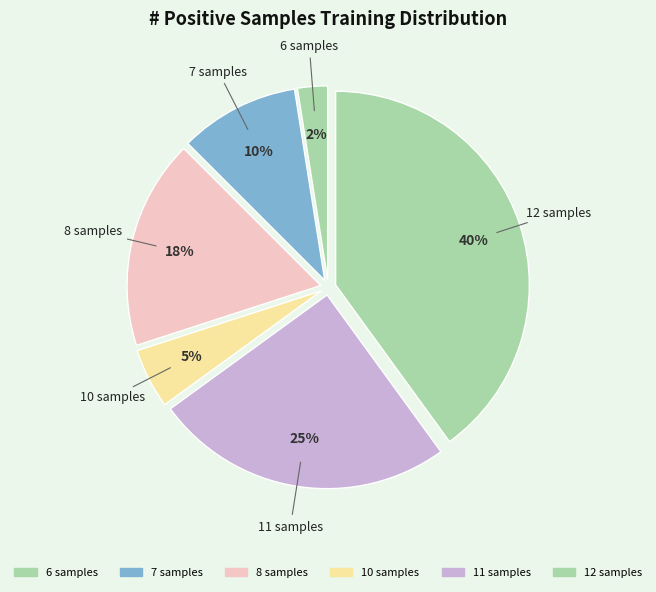

What is the smallest slice in the pie chart?

6